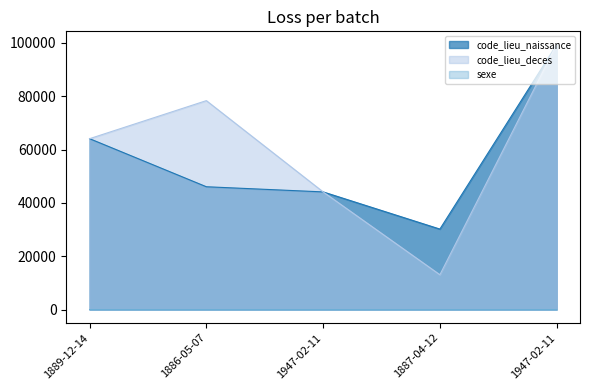

True or false: code_lieu_deces and sexe intersect in this chart.

False